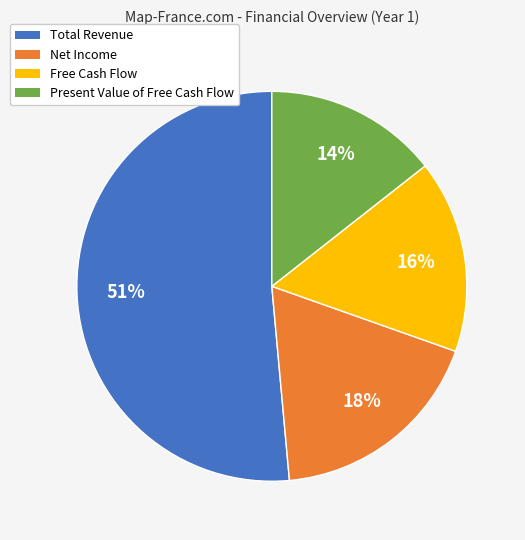

What is the smallest slice in the pie chart?

Present Value of Free Cash Flow